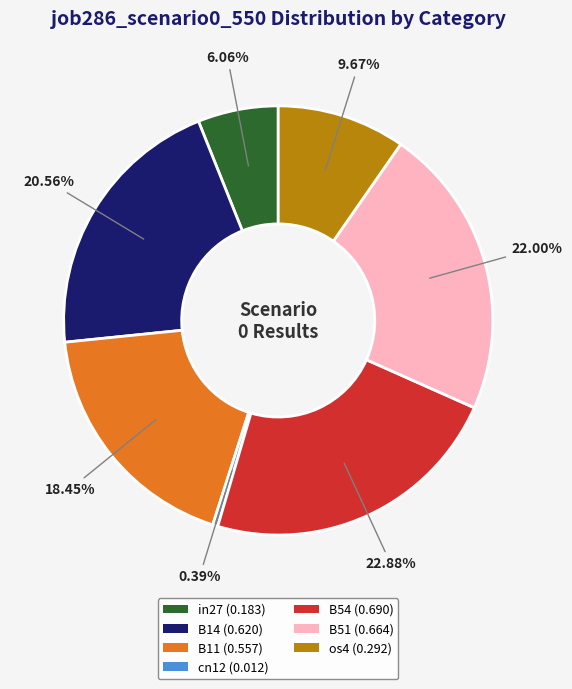

True or false: os4 accounts for 4% of the total.

False